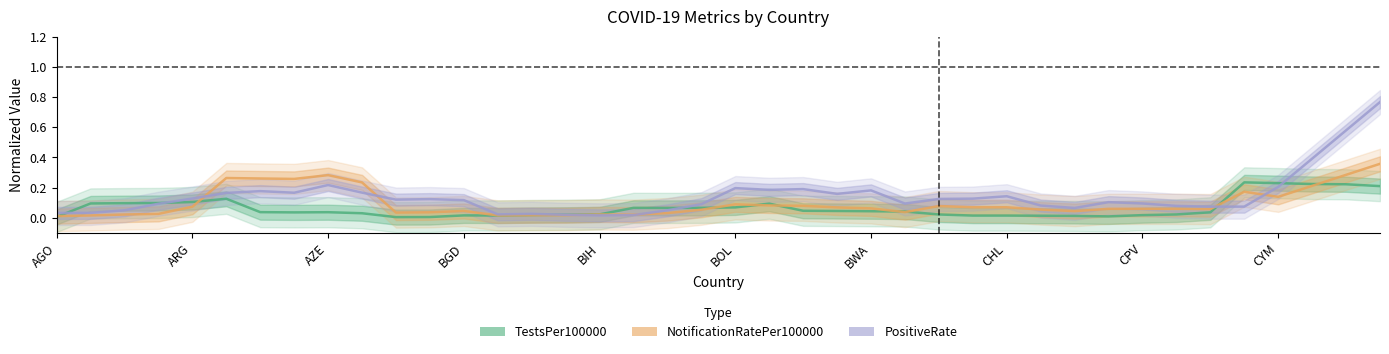

At how many categories does at least one series exceed 0?

40